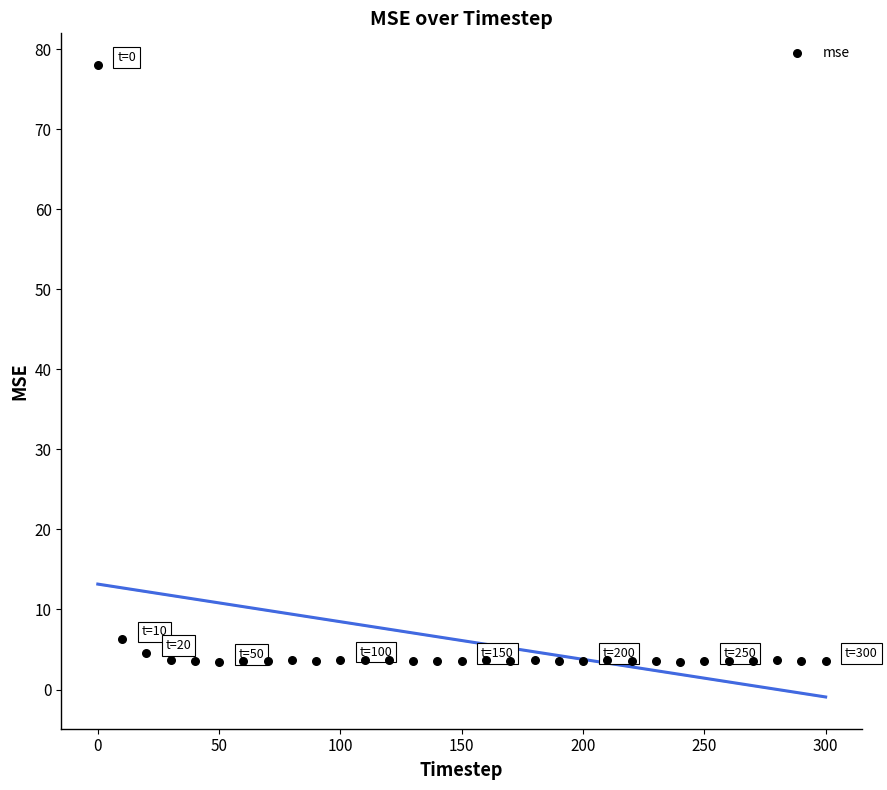

What Y value in the scatter plot is closest to 40?

6.3